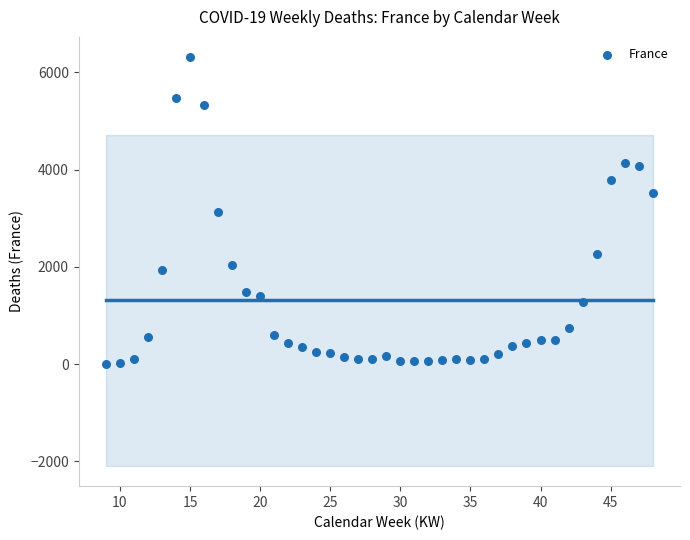

What is the range of X values (max minus min)?

39